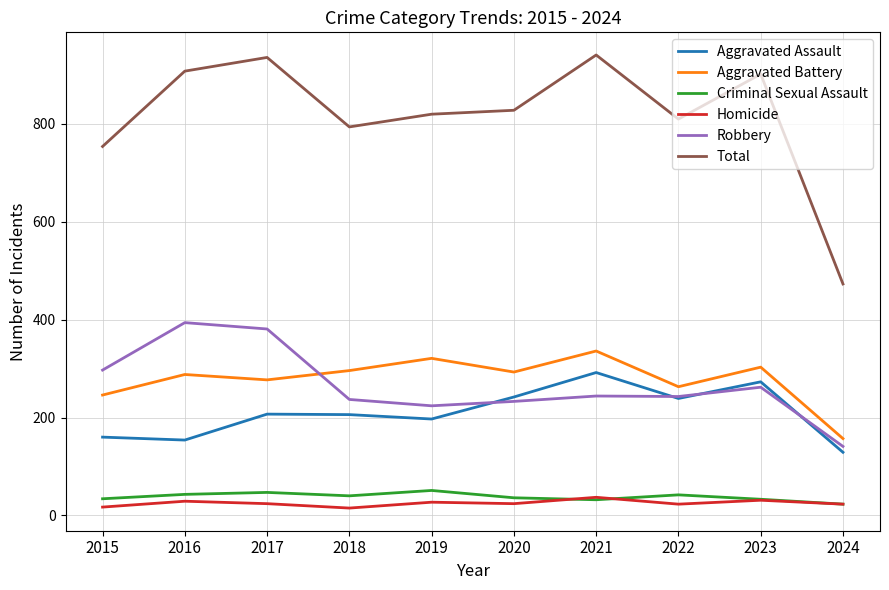

True or false: Total and Aggravated Assault intersect in this chart.

False